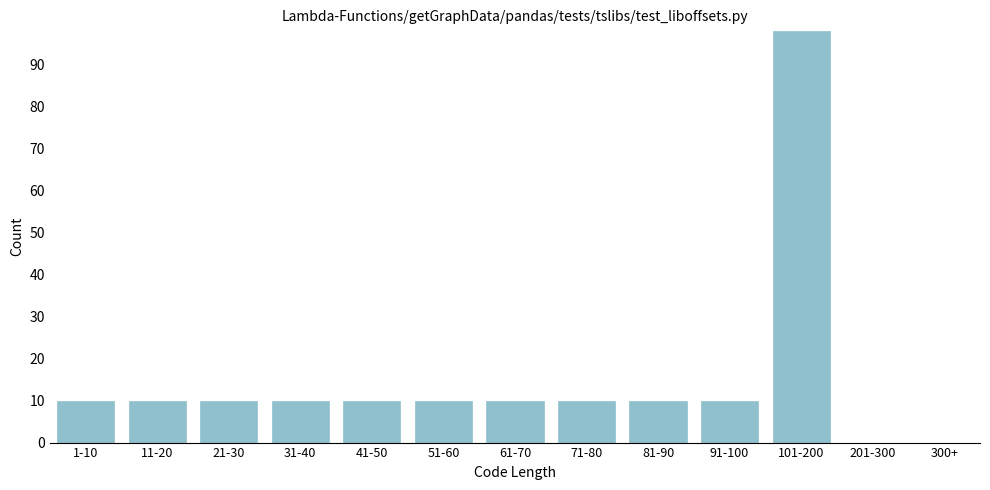

Reading left to right, extract all data points from this chart.

1-10=10	11-20=10	21-30=10	31-40=10	41-50=10	51-60=10	61-70=10	71-80=10	81-90=10	91-100=10	101-200=98	201-300=0	300+=0